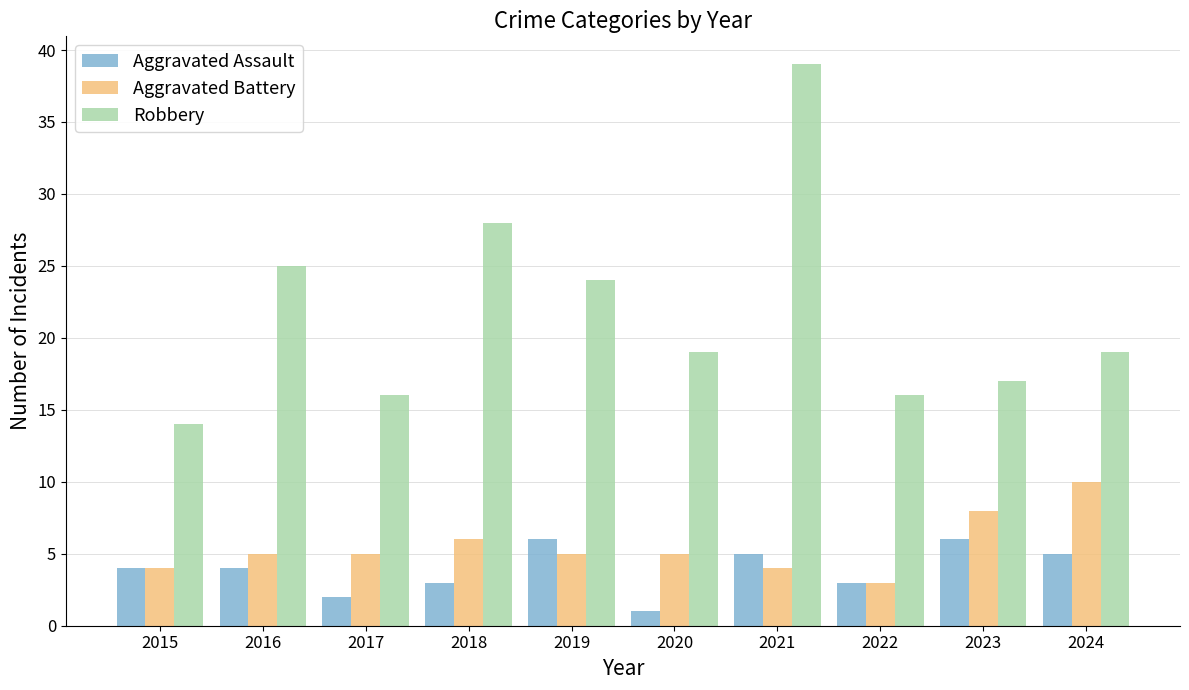

What is the value of the Aggravated Battery bar at the 7th from the left?

4